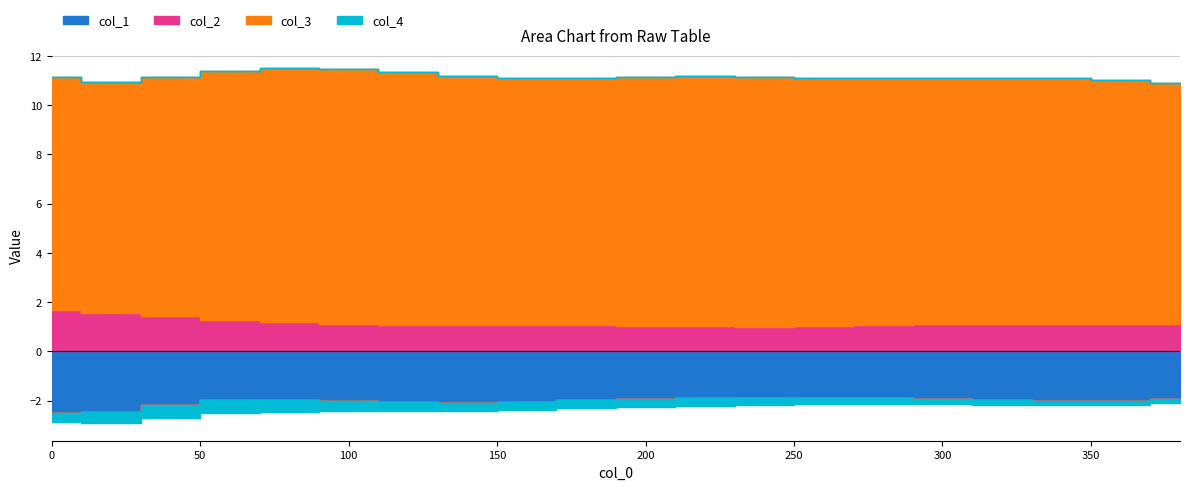

What is the smallest value displayed?

-2.5